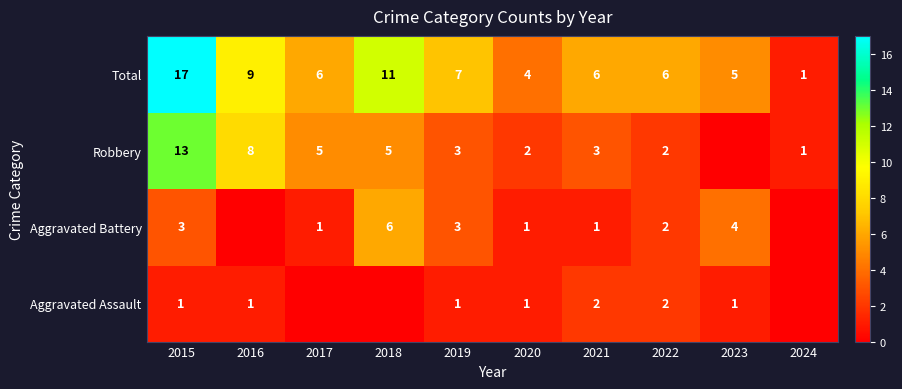

Count the number of categories in the chart.

10